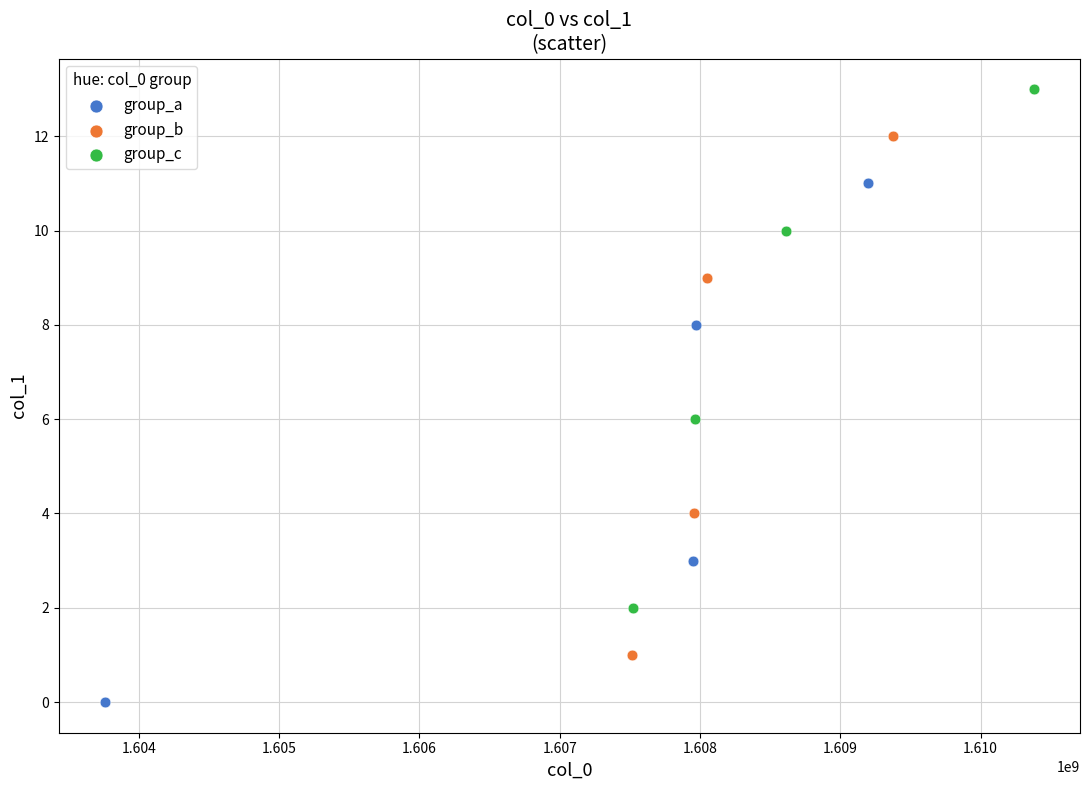

Which series reaches the minimum Y coordinate?

group_a